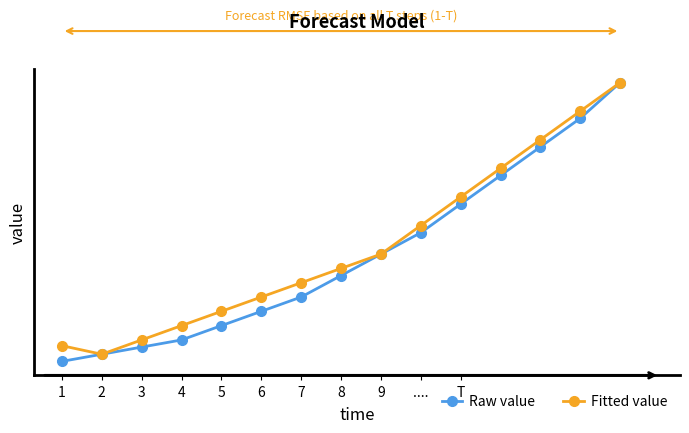

Does the chart have visible grid lines?

No